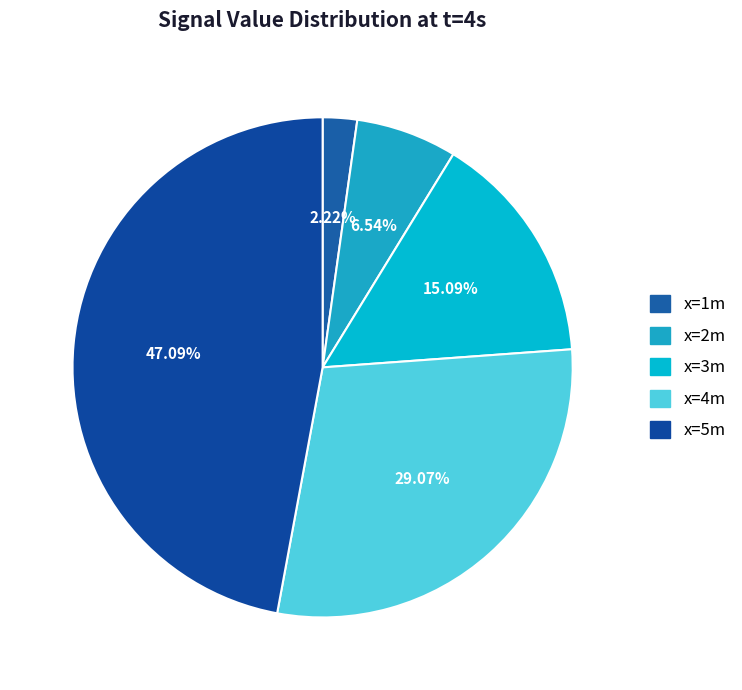

Count the number of slices in the pie.

5